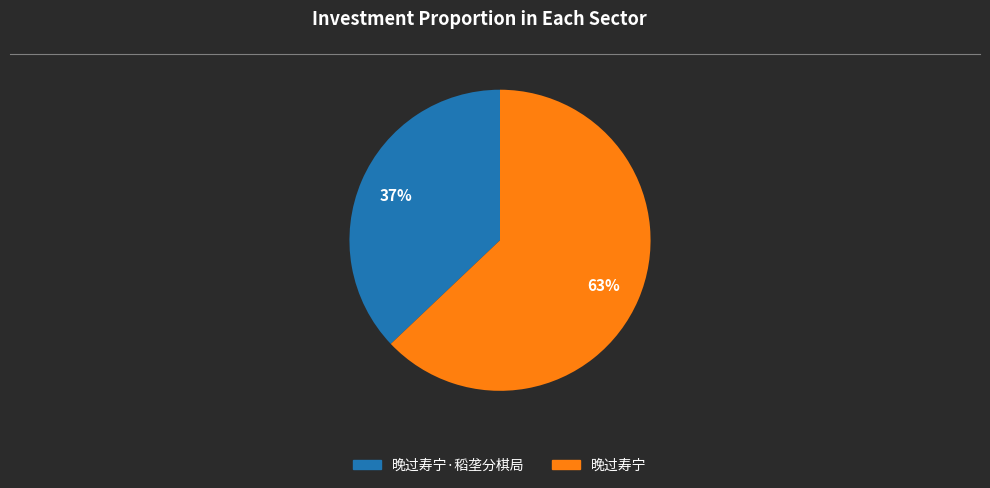

To the nearest percent, what is the average slice percentage?

50%